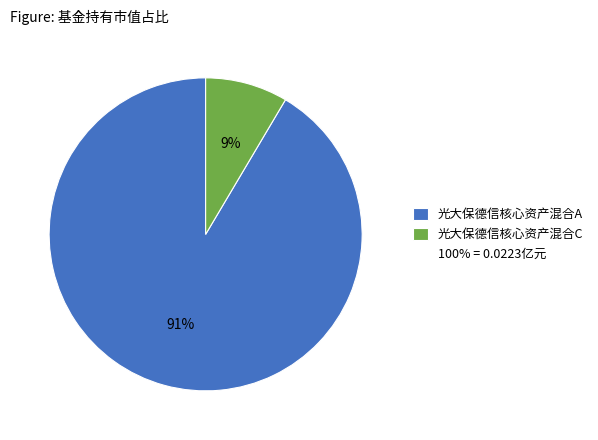

Does any single category account for the majority?

Yes